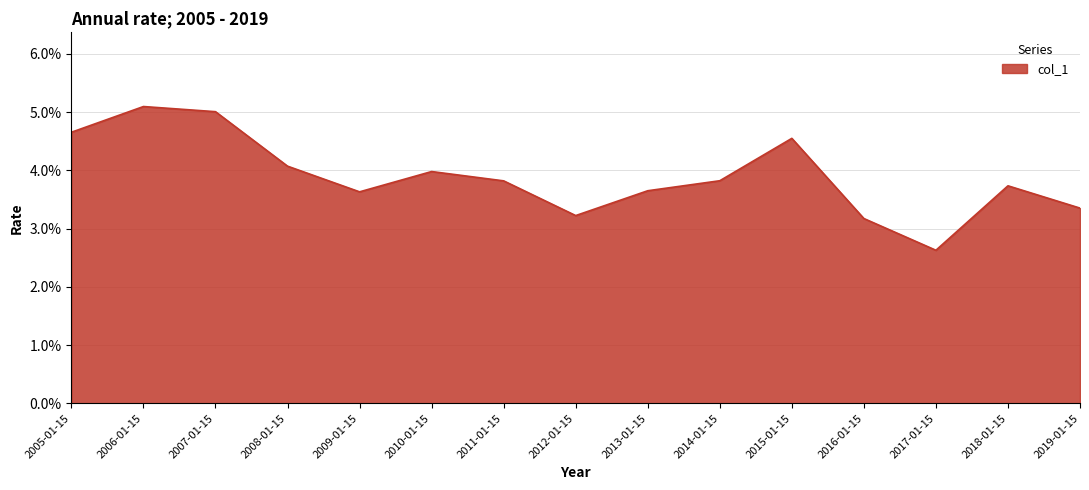

Does the chart have visible grid lines?

Yes